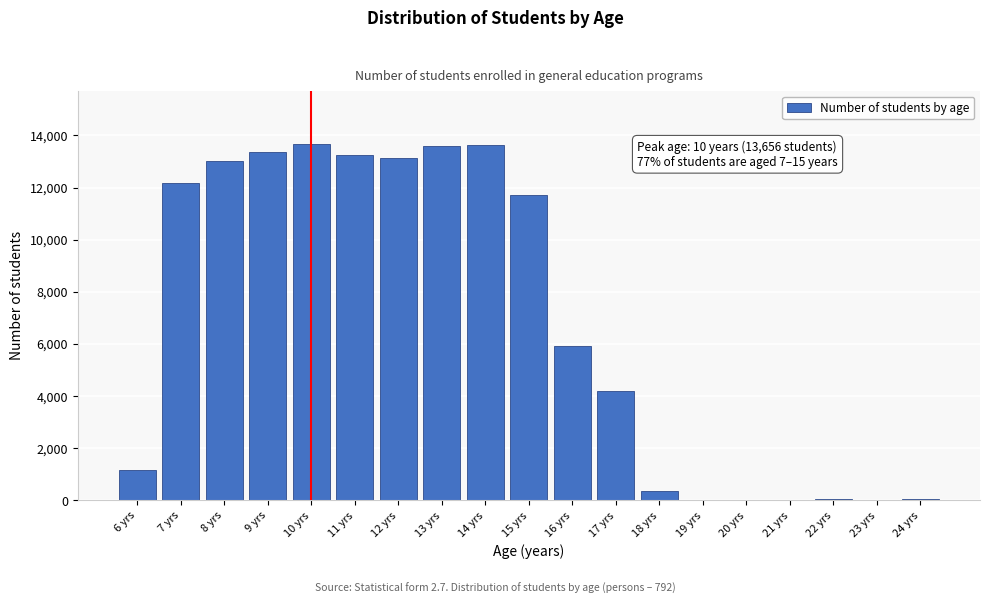

Is it true that the value at 13 yrs is 7119?

False